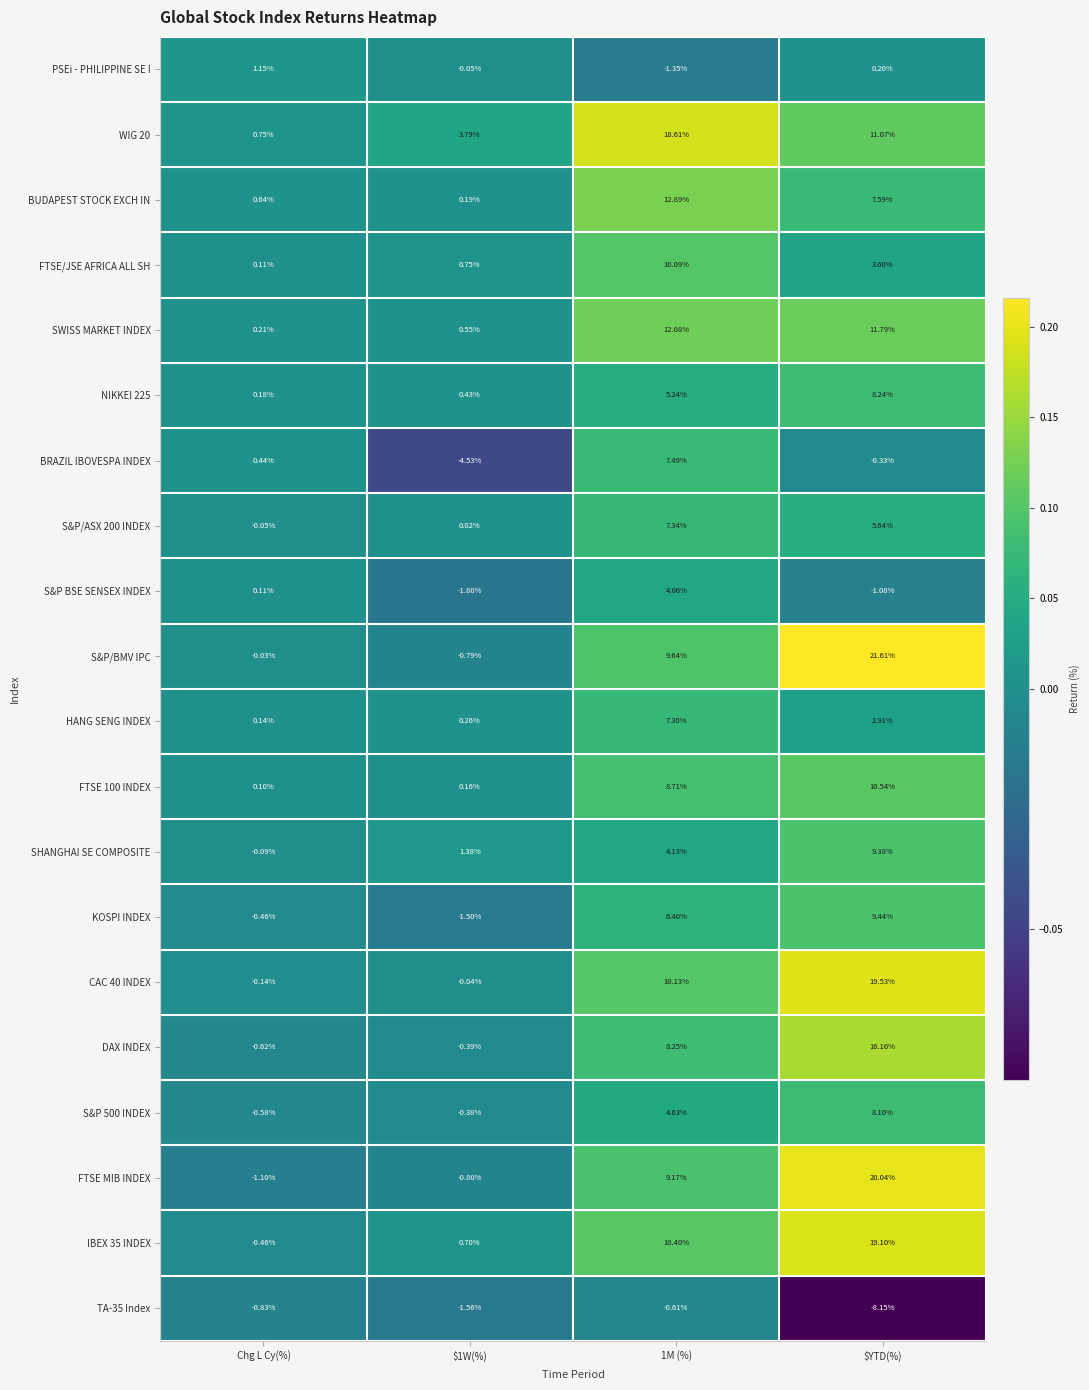

At how many categories does at least one series exceed 0?

4